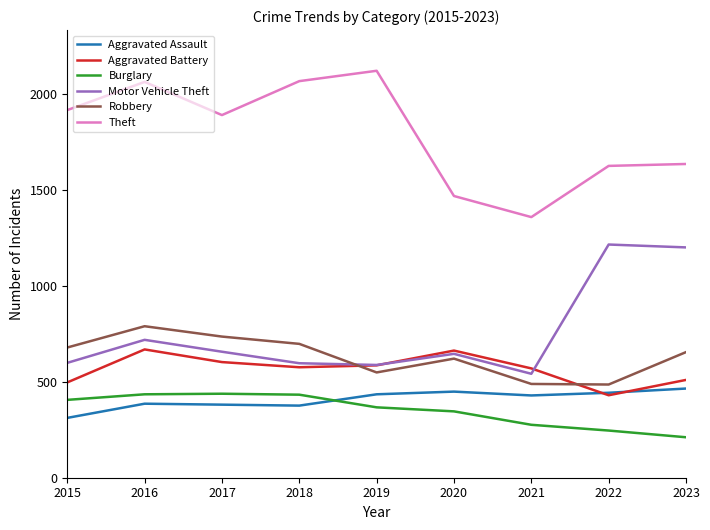

At which category is the sum across all series the highest?

2016